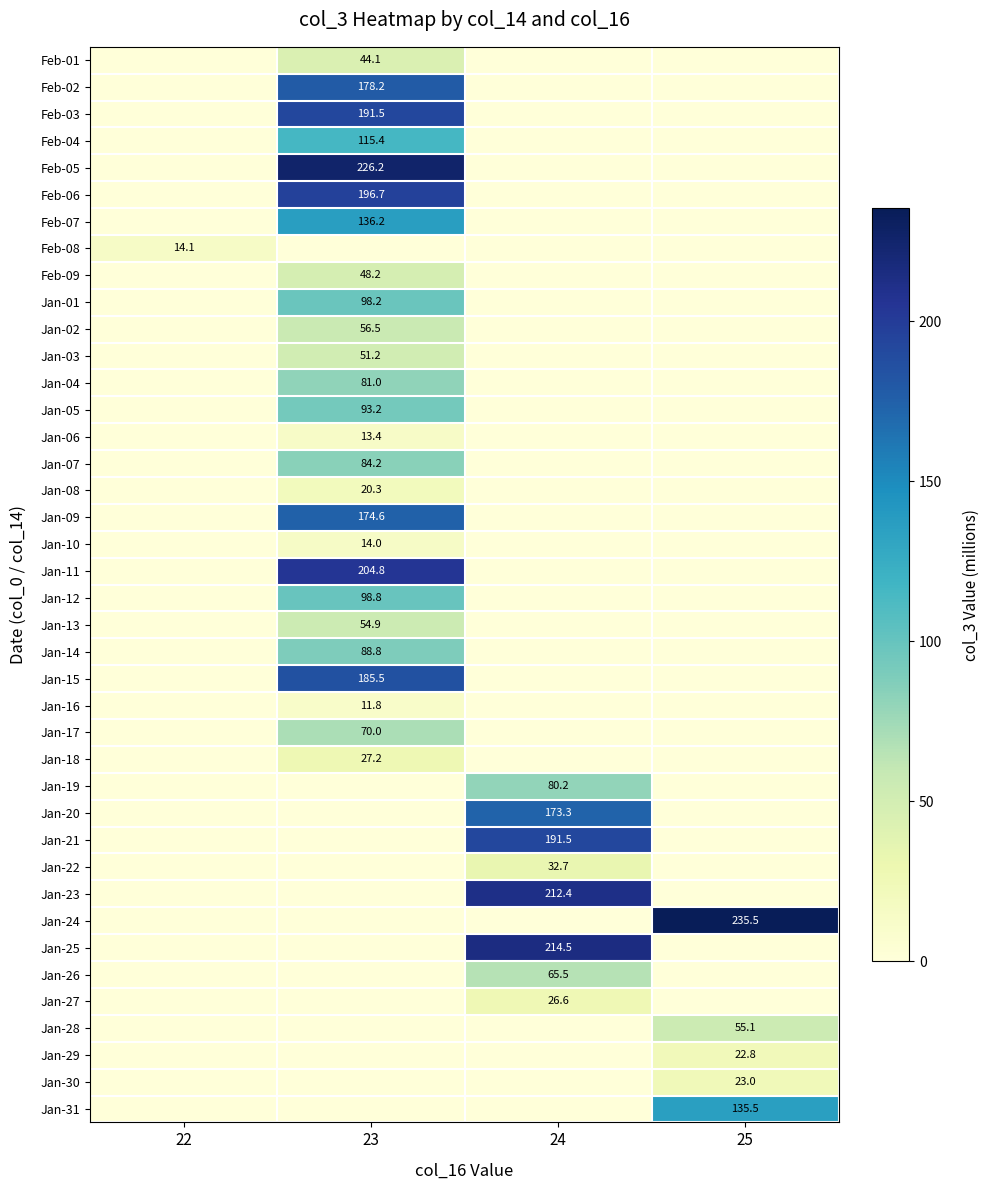

The Jan-31 series shows 198.6 at 25. True or false?

False